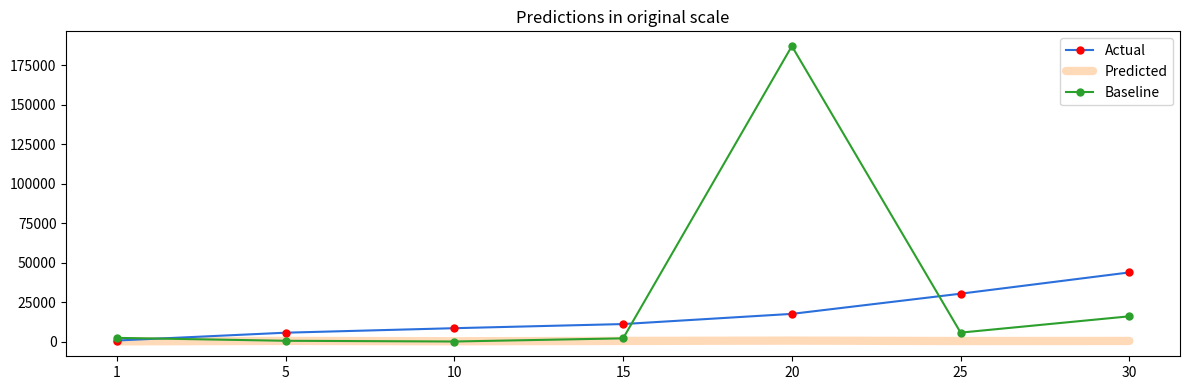

How many lines are shown in the chart?

3